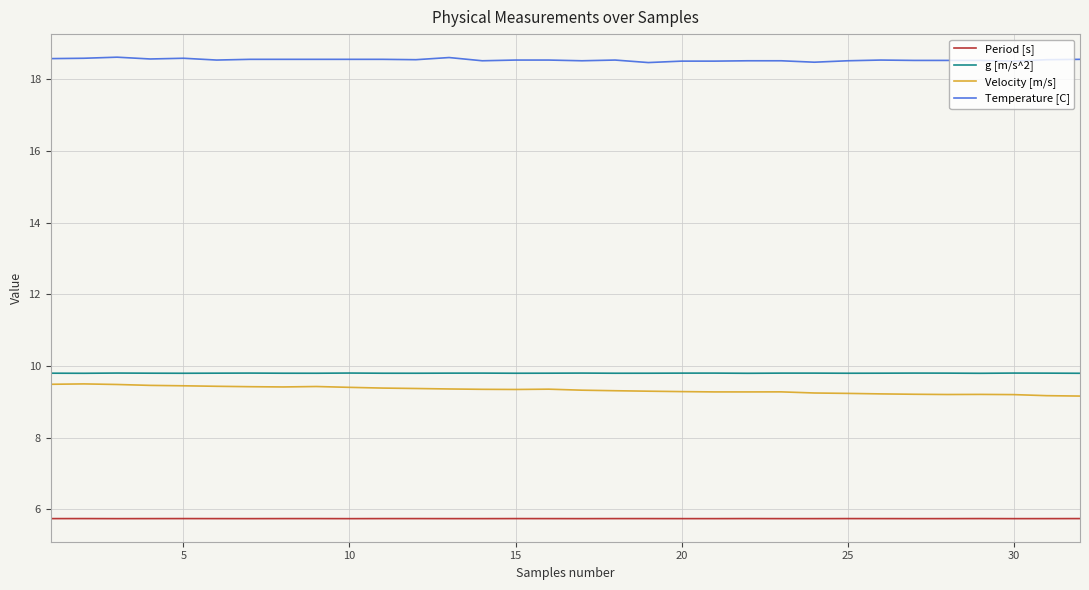

What is the lowest value of the g [m/s^2] series?

9.8